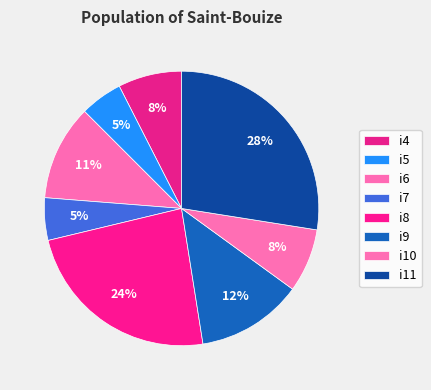

Between i11 and i7, which is larger?

i11